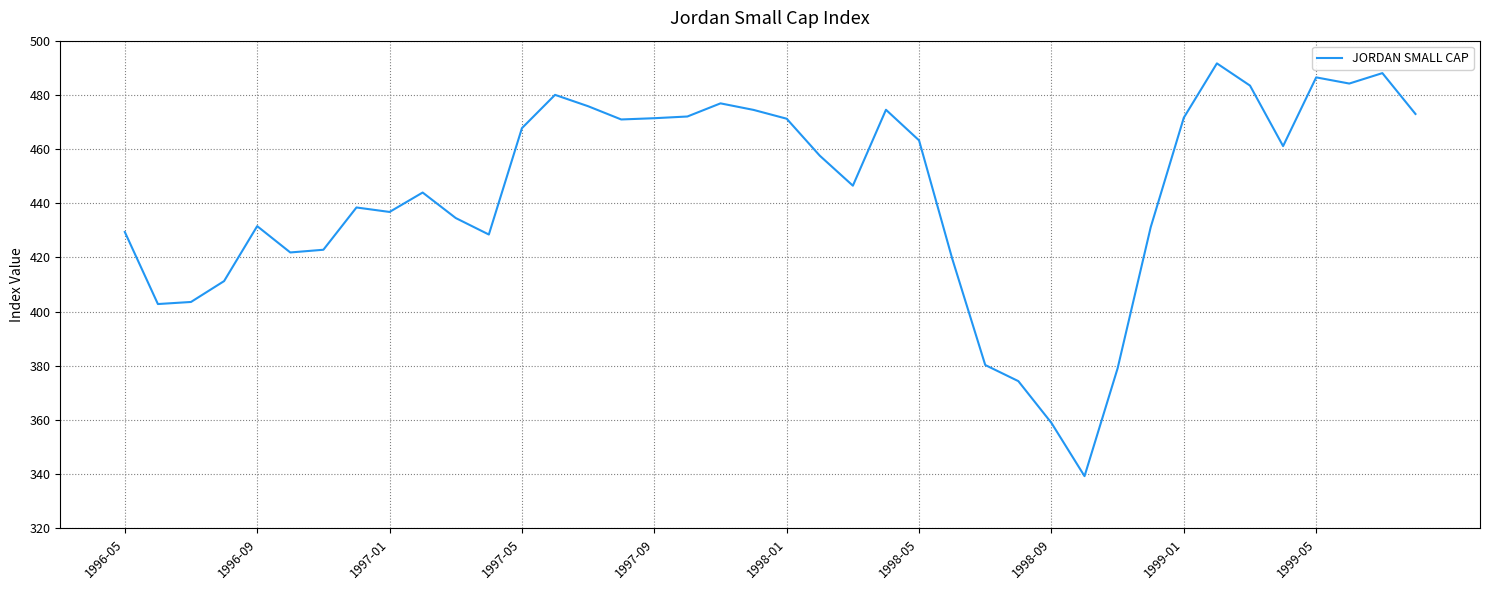

What is the smallest value displayed?

339.3